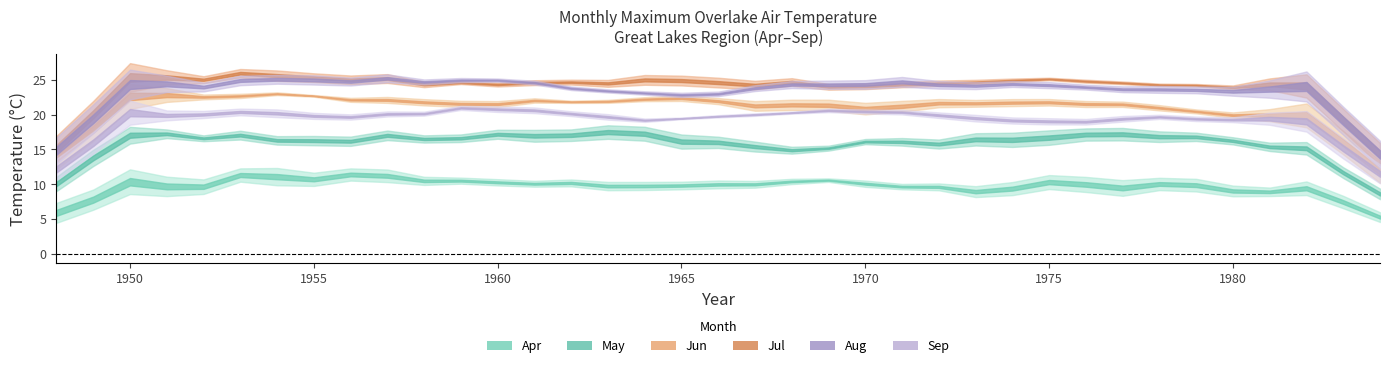

What are all the series names shown in the legend?

Apr, May, Jun, Jul, Aug, Sep